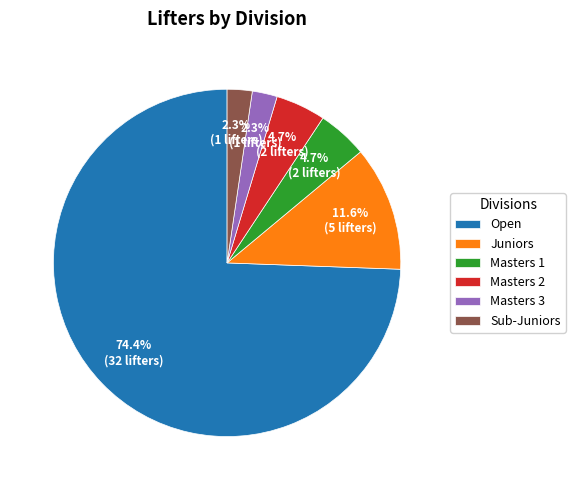

Is there any slice that represents more than half of the pie?

Yes